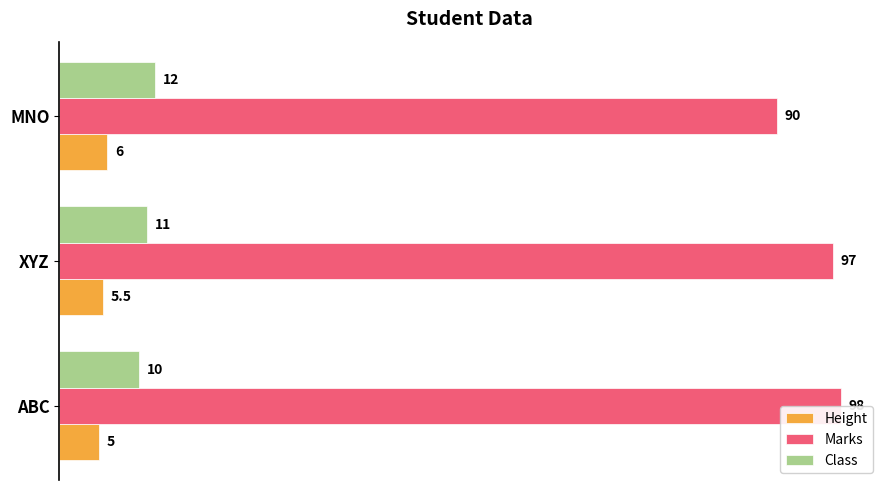

What is the smallest value displayed?

5.0